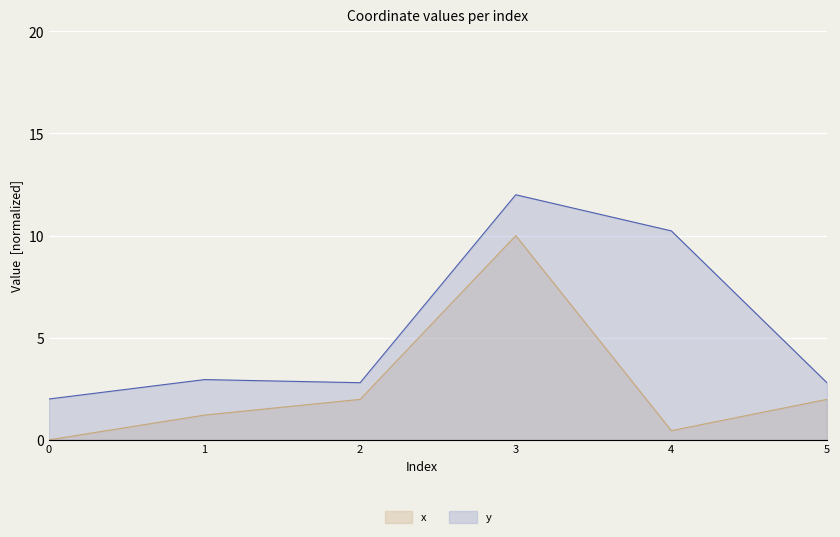

True or false: y and x intersect in this chart.

False